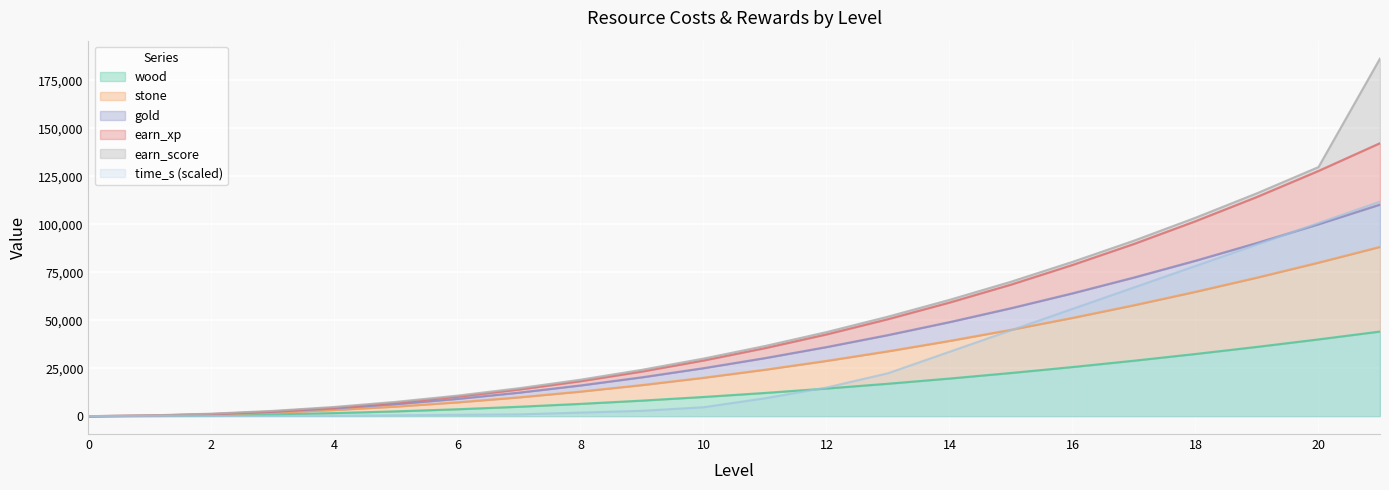

Between 4 and 9, which is larger?

9